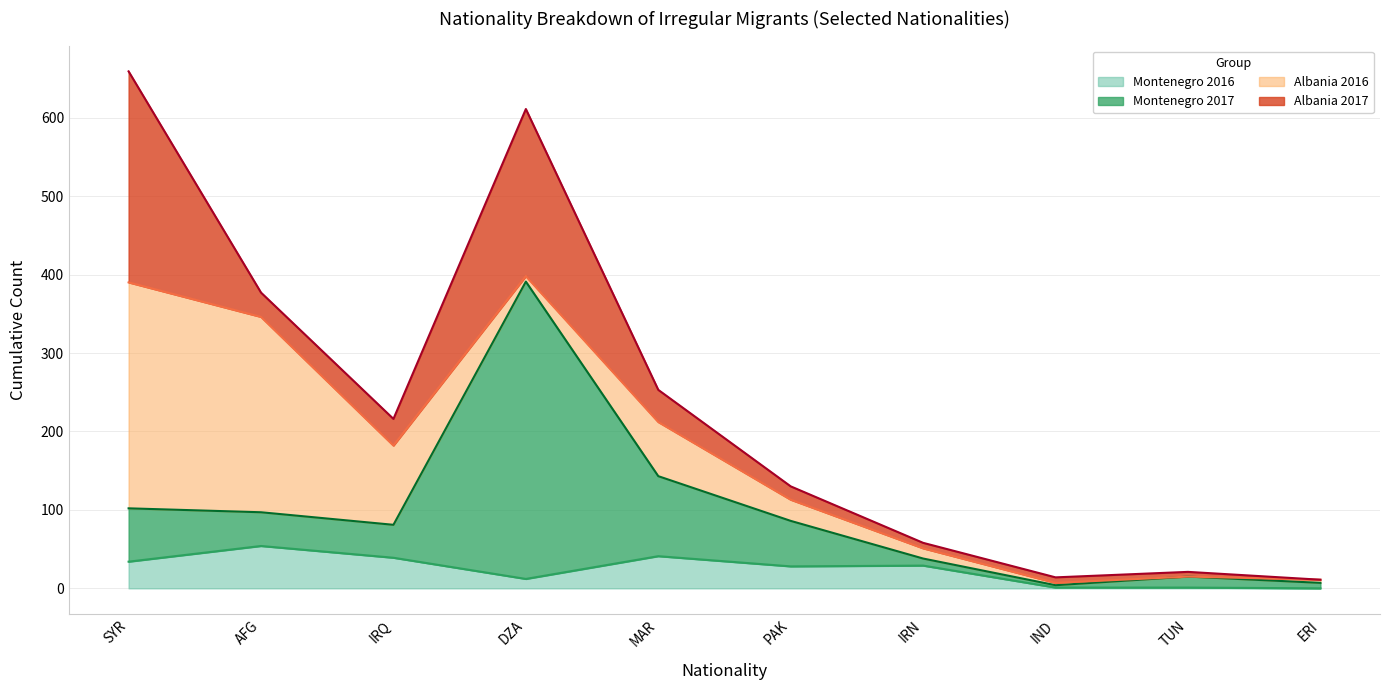

Where is the first local minimum for Montenegro 2016?

DZA